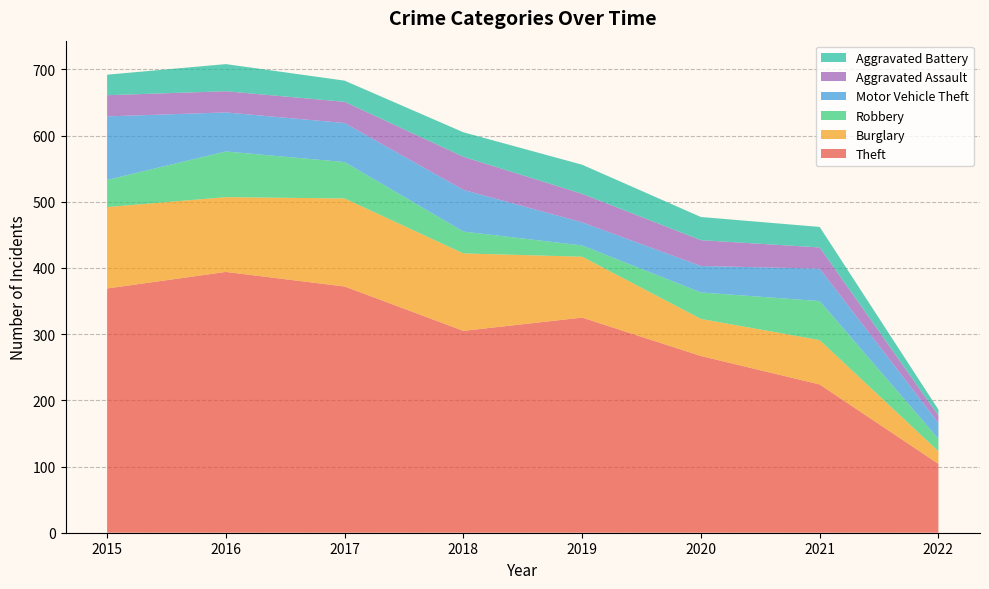

Reading left to right, list all the values displayed in this chart.

Theft: 2015=369	2016=394	2017=372	2018=305	2019=325	2020=267	2021=224	2022=104
Burglary: 2015=123	2016=113	2017=133	2018=117	2019=92	2020=56	2021=67	2022=19
Robbery: 2015=41	2016=69	2017=55	2018=33	2019=17	2020=40	2021=59	2022=19
Motor Vehicle Theft: 2015=96	2016=59	2017=59	2018=63	2019=35	2020=40	2021=49	2022=24
Aggravated Assault: 2015=32	2016=32	2017=32	2018=50	2019=43	2020=39	2021=32	2022=11
Aggravated Battery: 2015=31	2016=41	2017=32	2018=37	2019=44	2020=35	2021=31	2022=9